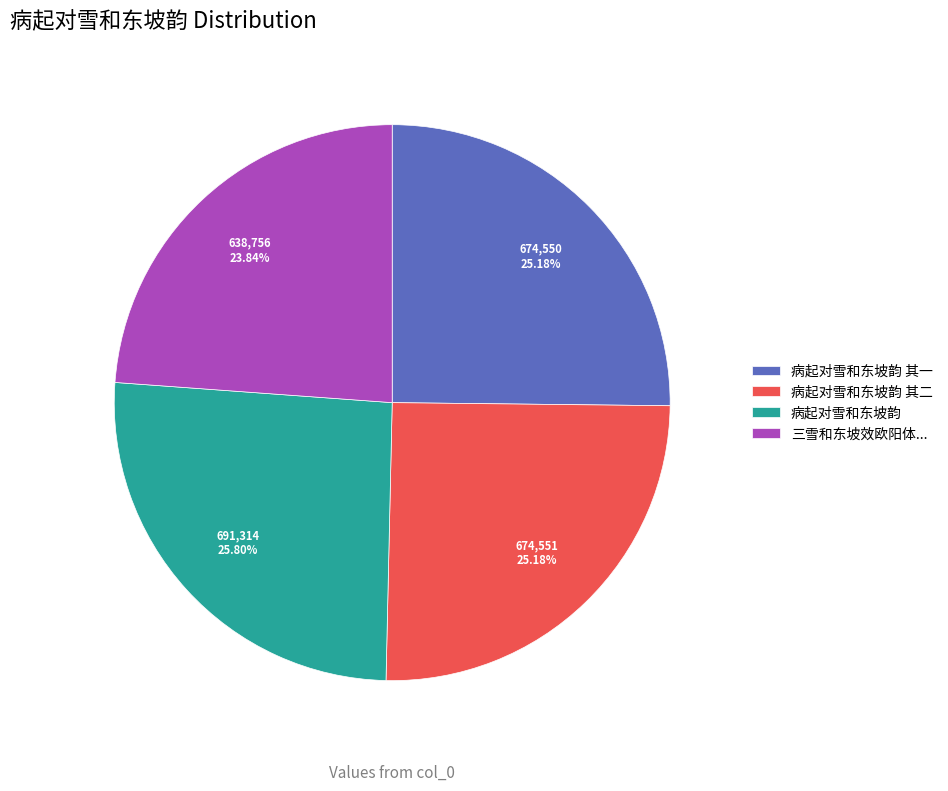

Combined, do 病起对雪和东坡韵 其二 and 病起对雪和东坡韵 account for over 50%?

Yes